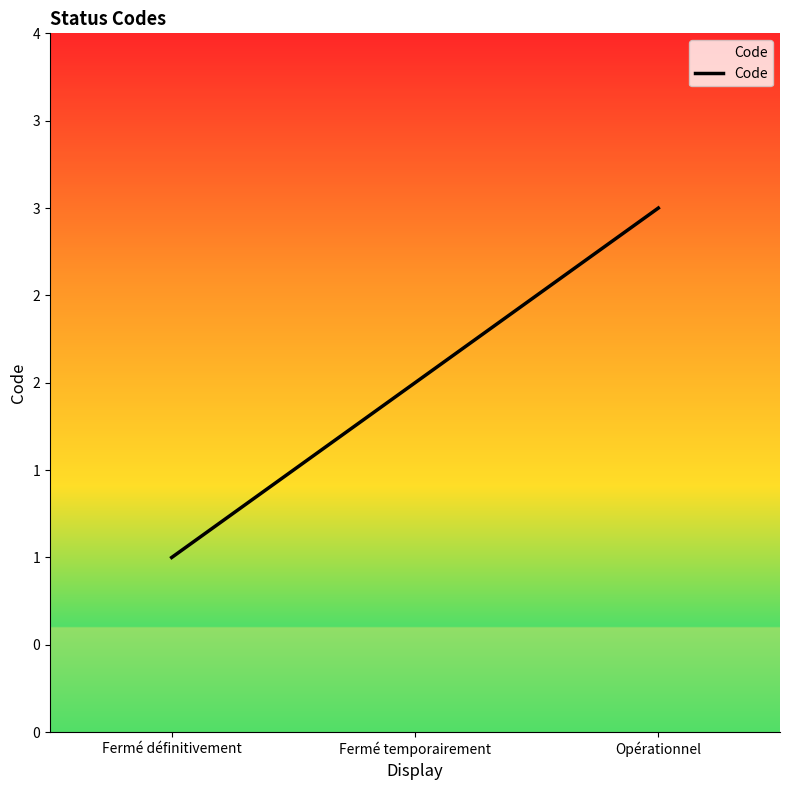

What is the average value?

2